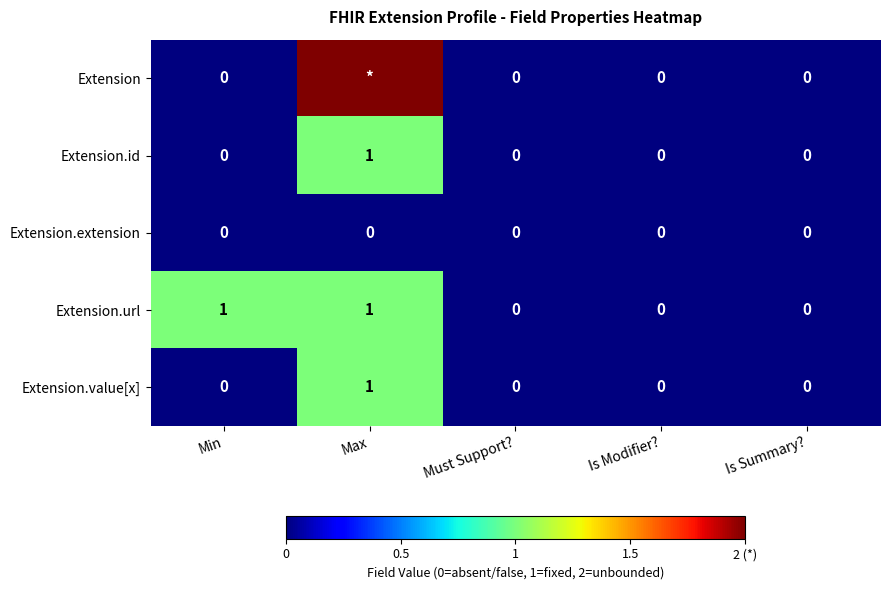

True or false: Extension.url has a value of 1 at Must Support?.

False